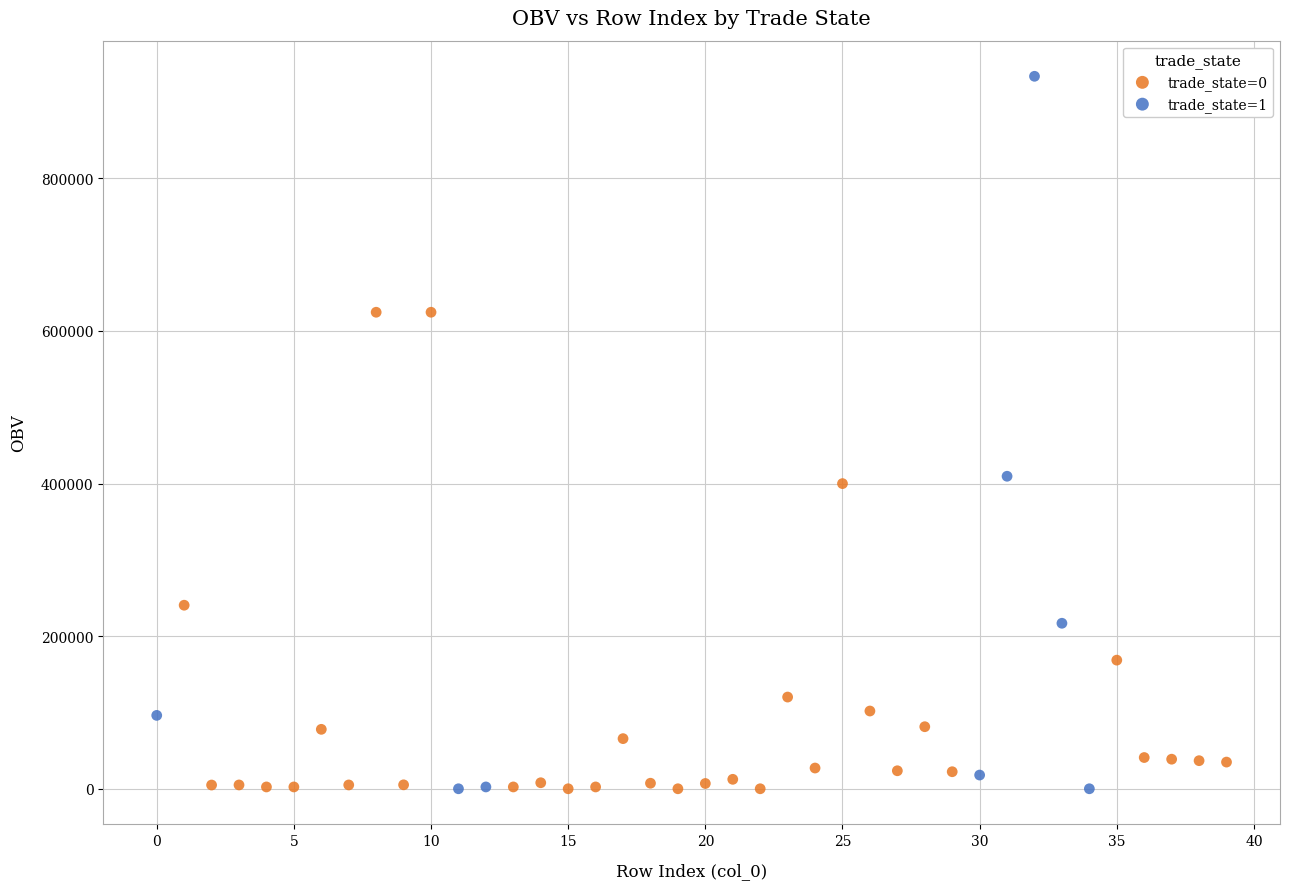

Which series reaches the maximum Y coordinate?

trade_state=1